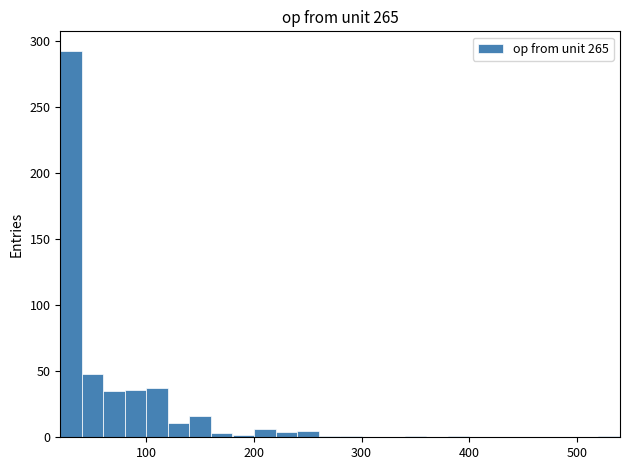

Around what value on the x-axis is the tallest bar? Give the approximate position of its centre, as read against the axis.

30